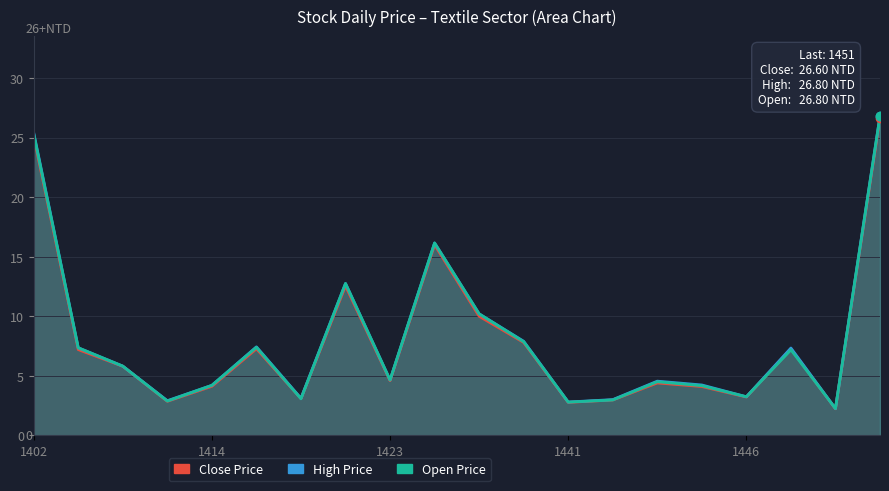

True or false: High Price and Close Price cross at least once.

False